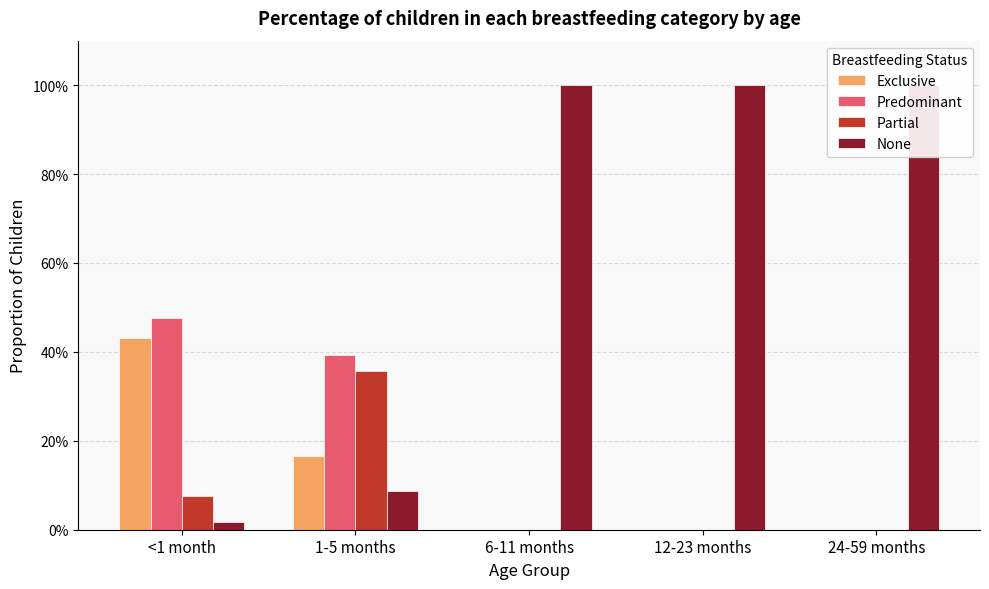

Rank the categories by Exclusive value from highest to lowest.

<1 month, 1-5 months, 6-11 months, 12-23 months, 24-59 months